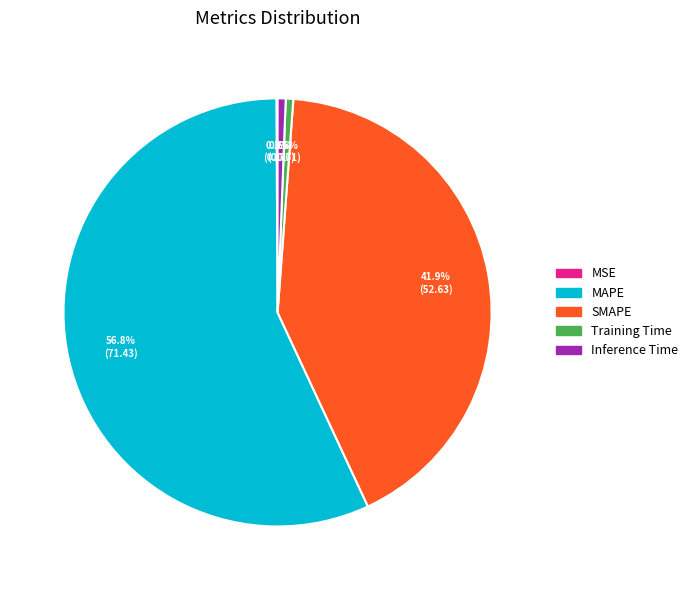

Is the sum of Training Time and Inference Time greater than half?

No